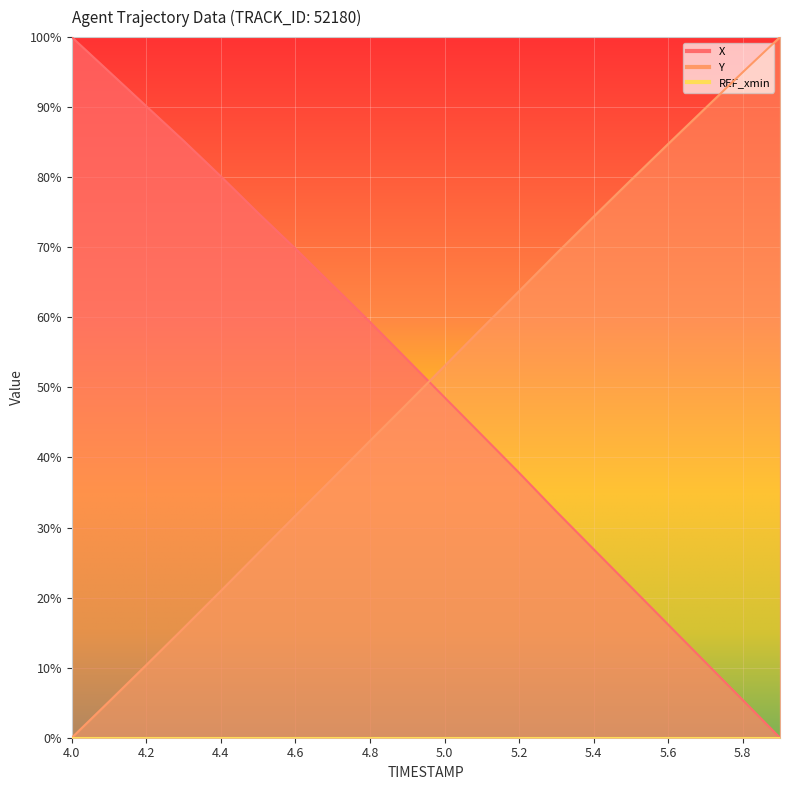

The Y series shows 0.2 at 5.0. True or false?

False